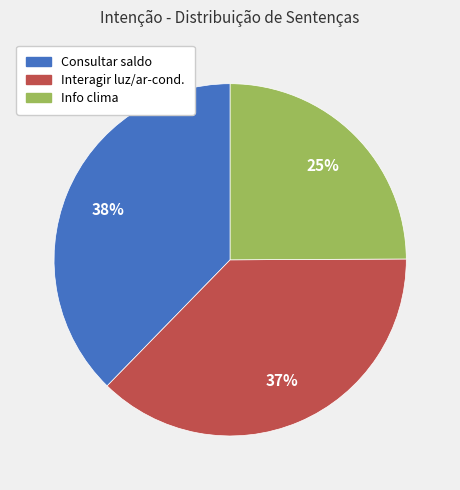

To the nearest percent, what is the difference between the largest and smallest slice percentages?

13%